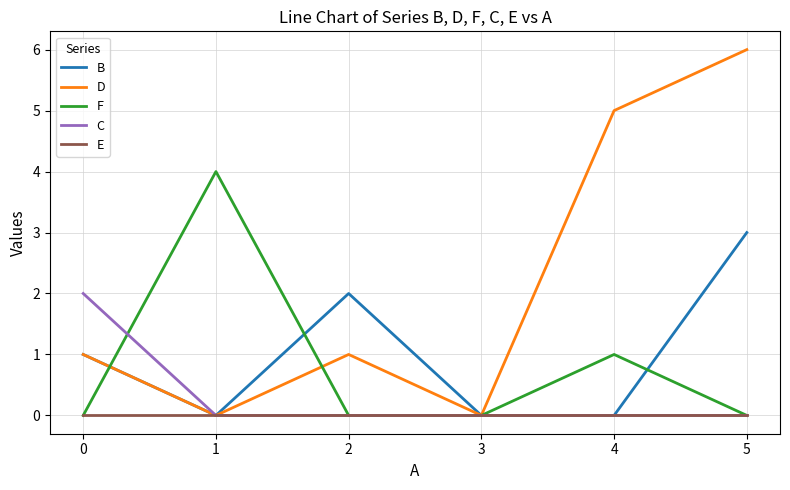

Which series has the widest spread of values?

D